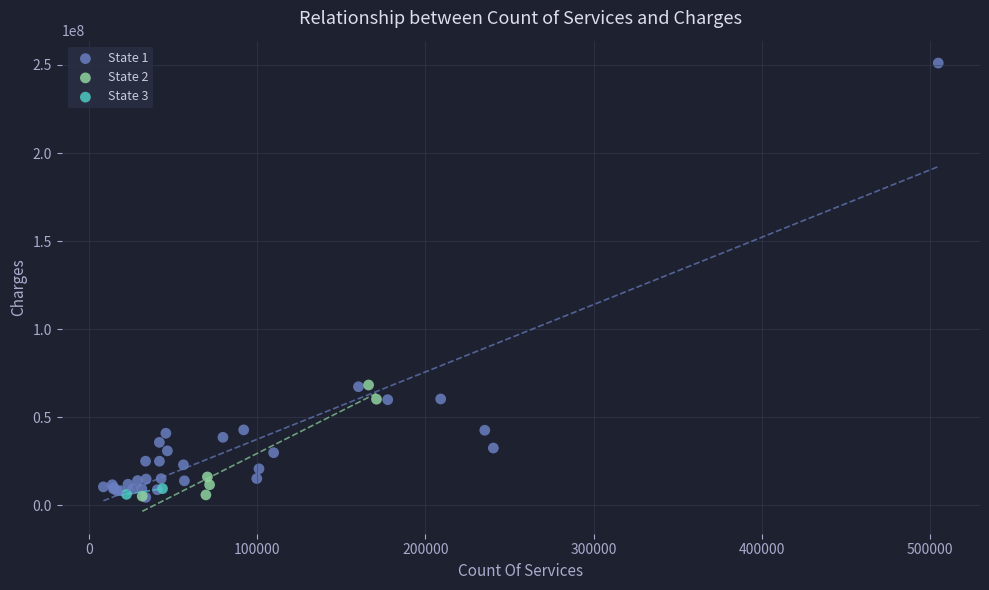

Which series has the largest Y range (max minus min)?

State 1